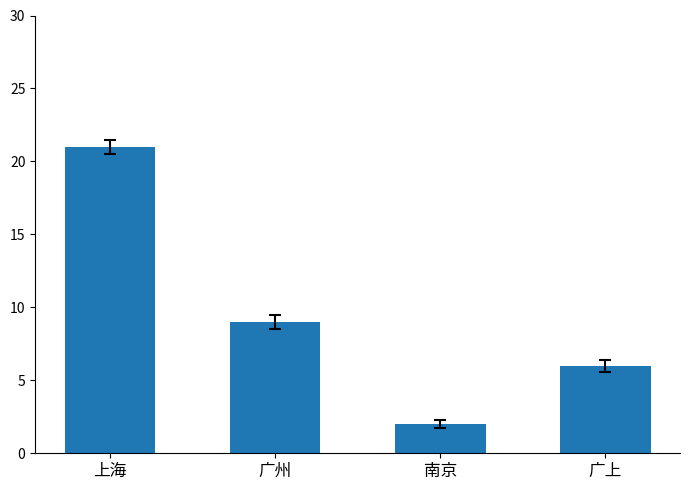

List the labels in order of value, largest first.

上海, 广州, 广上, 南京